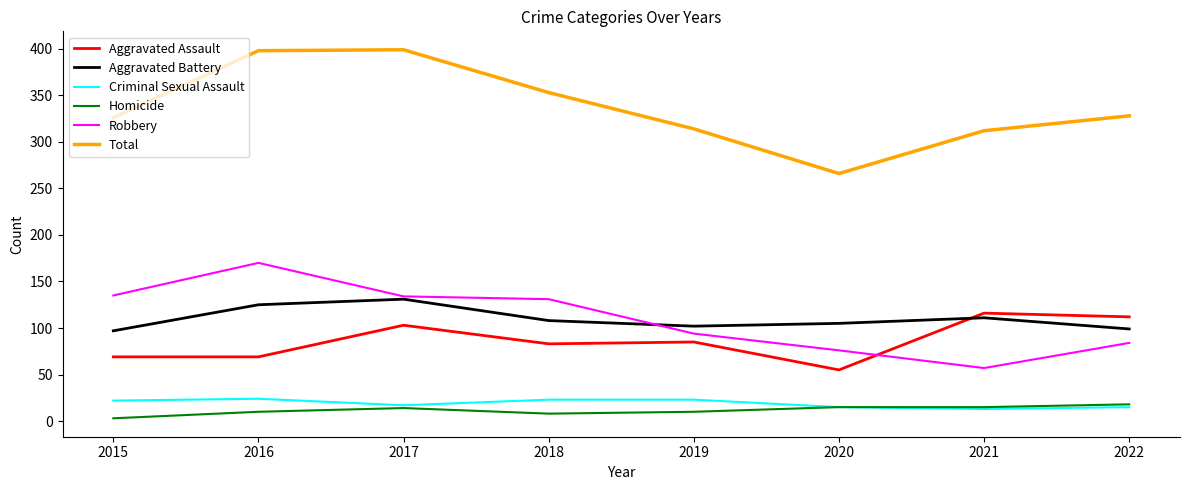

What is the approximate value of Homicide at 2022?

18